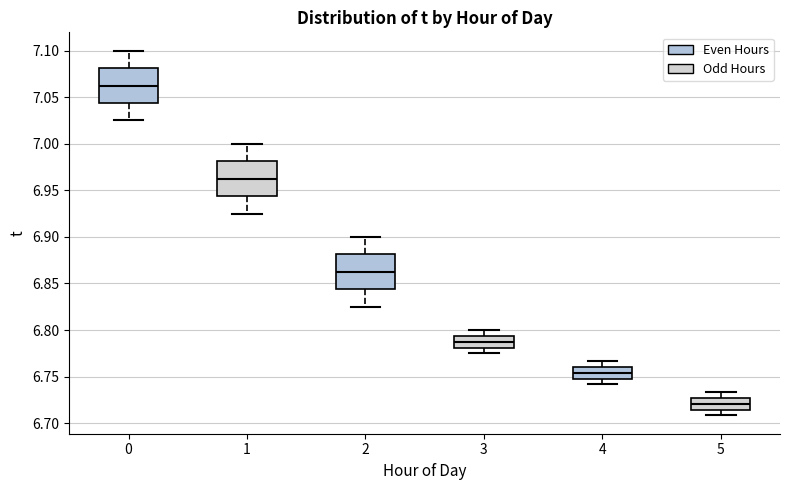

Reading left to right, transcribe this box plot: for each box, give where its median line is, the range the box spans, and where its two whiskers end, as read against the y-axis. The values are not printed on the chart, so give them approximately, as read against the axis.

0: median 7.065, box 7.045 to 7.080, whiskers 7.025 to 7.100
1: median 6.965, box 6.945 to 6.980, whiskers 6.925 to 7.000
2: median 6.865, box 6.845 to 6.880, whiskers 6.825 to 6.900
3: median 6.790, box 6.780 to 6.795, whiskers 6.775 to 6.800
4: median 6.755, box 6.750 to 6.760, whiskers 6.740 to 6.765
5: median 6.720, box 6.715 to 6.725, whiskers 6.710 to 6.735